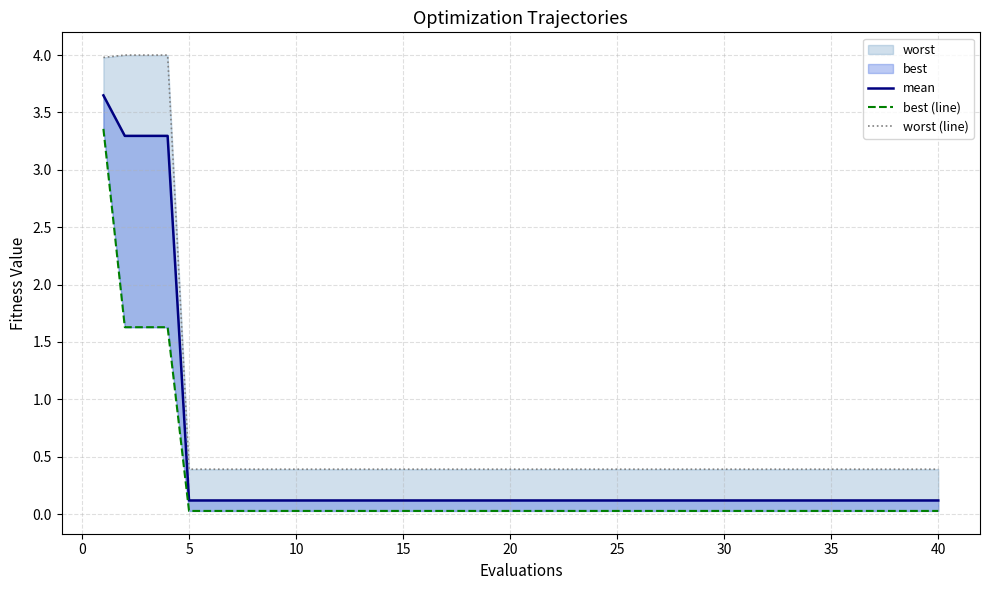

Does the chart display data point markers on the line(s)?

No